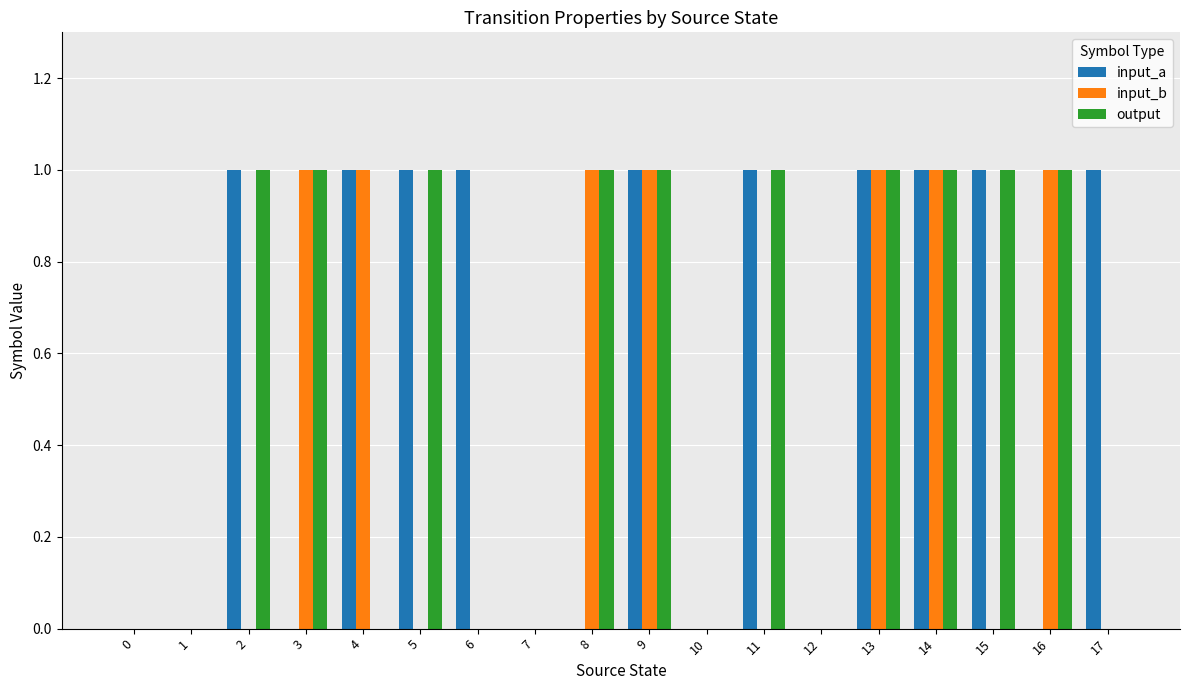

Is the value of output at 7 greater than the value of input_a at 4?

No